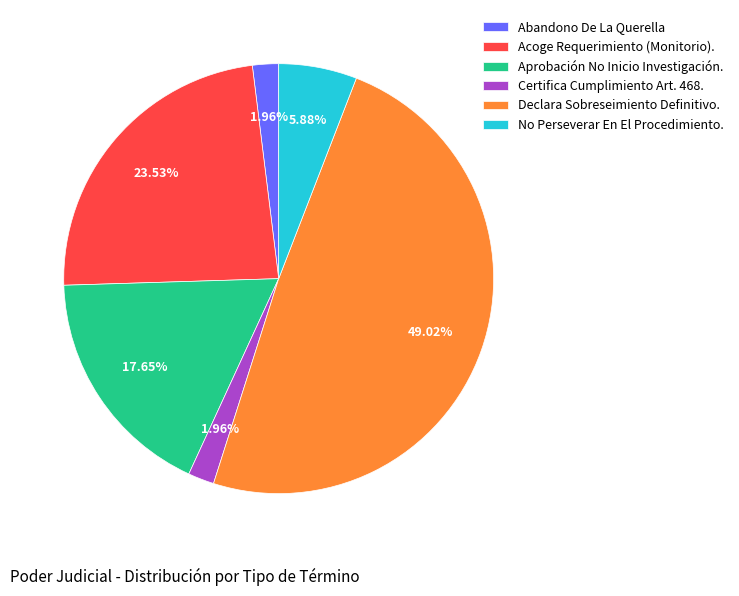

True or false: Aprobación No Inicio Investigación. accounts for 18% of the total.

True